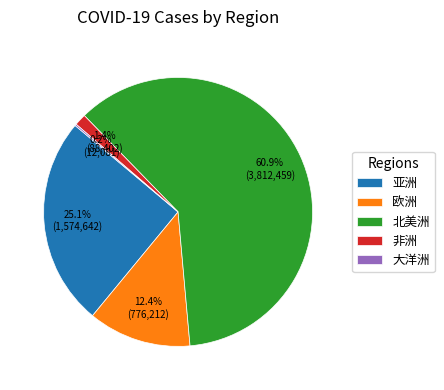

What percentage is NOT represented by 亚洲?

74.9%